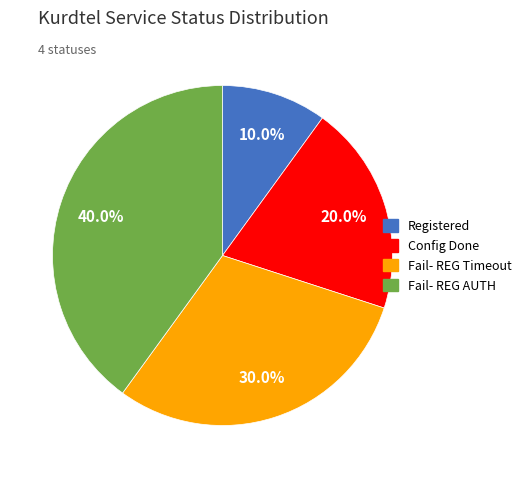

True or false: Fail- REG Timeout accounts for 20% of the total.

False